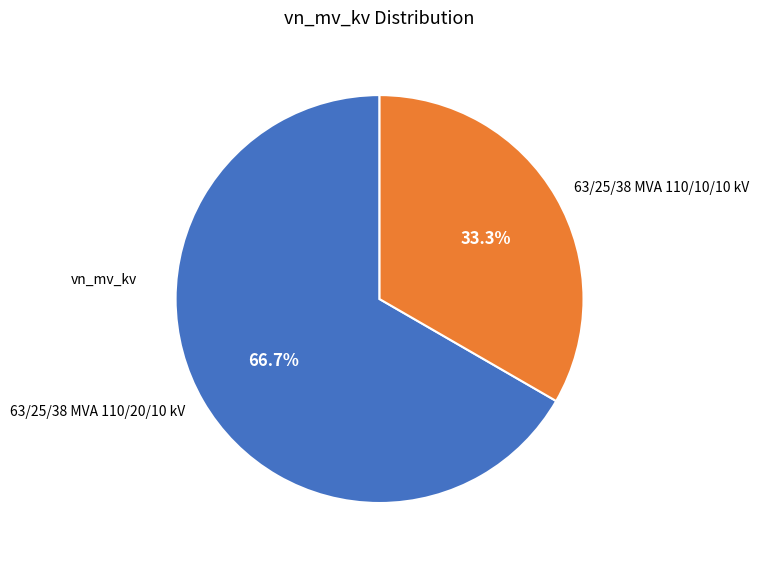

Does 63/25/38 MVA 110/20/10 kV represent more than half of the total?

Yes